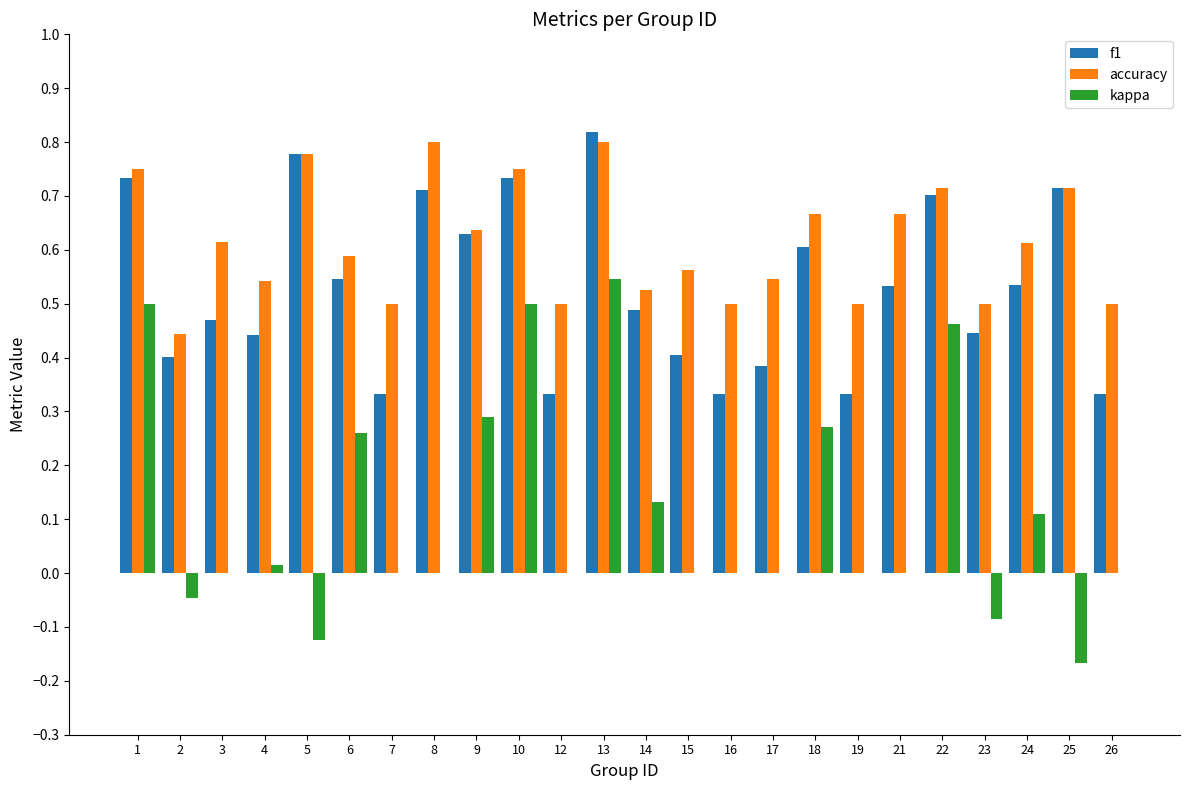

True or false: f1 has a value of 0.3 at 19.

True